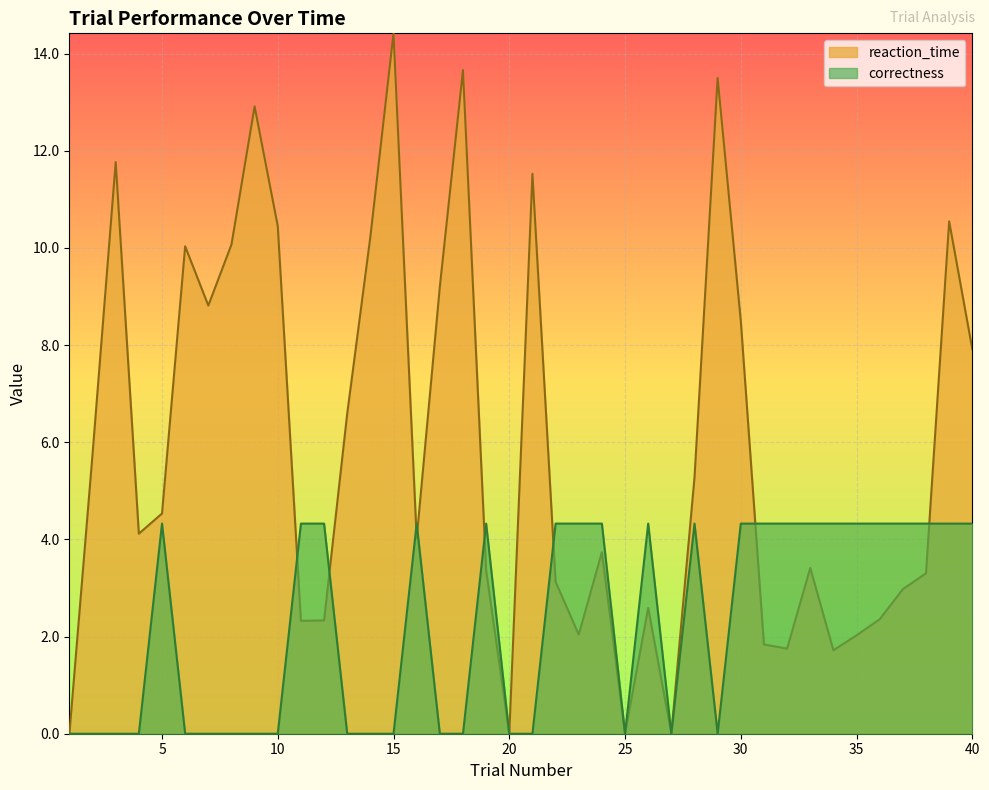

What is the maximum value for reaction_time?

14.4